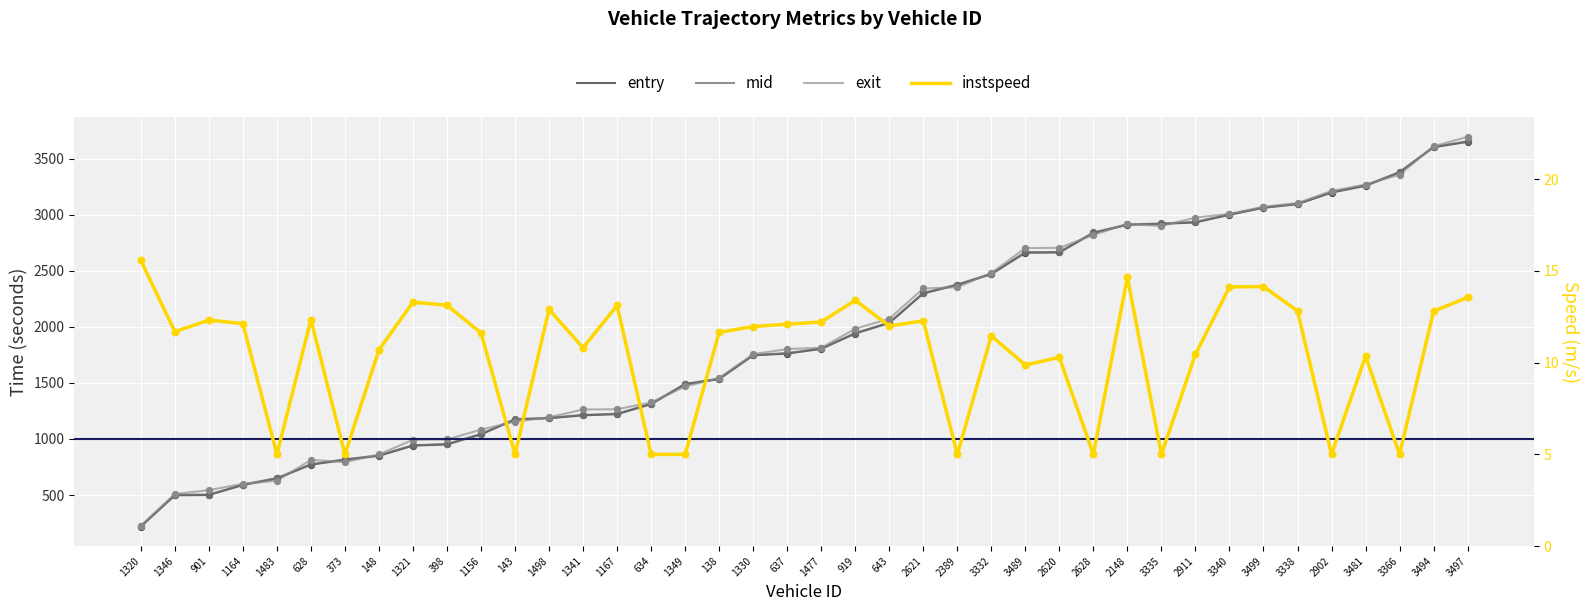

Which series has the largest Y range (max minus min)?

exit